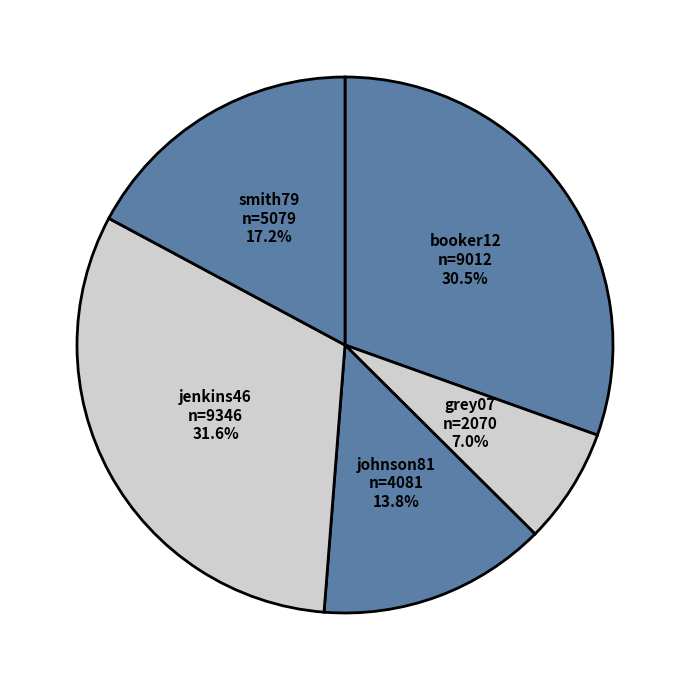

How many segments does this pie chart have?

5